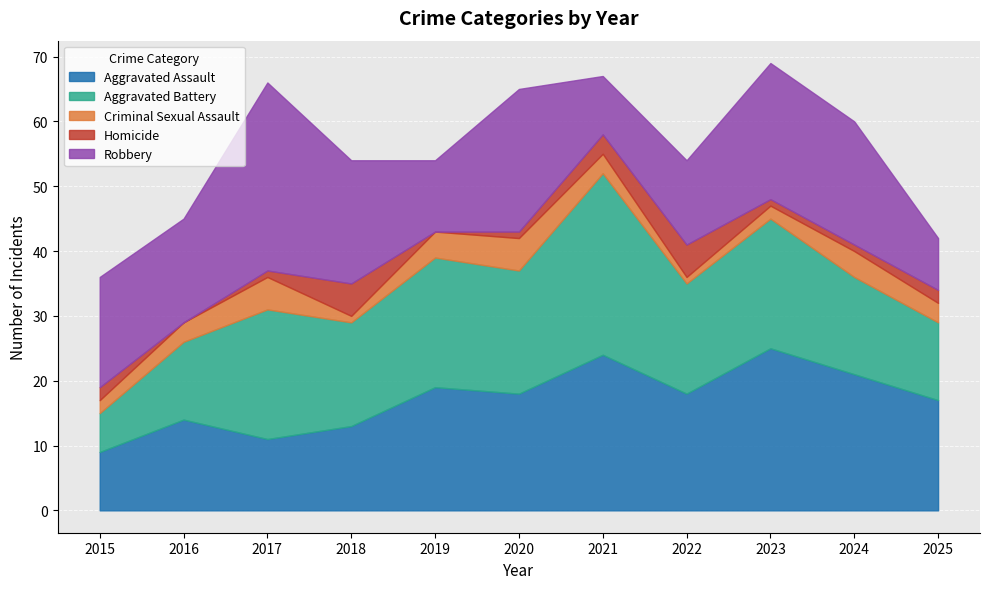

At how many categories does at least one series exceed 23?

3